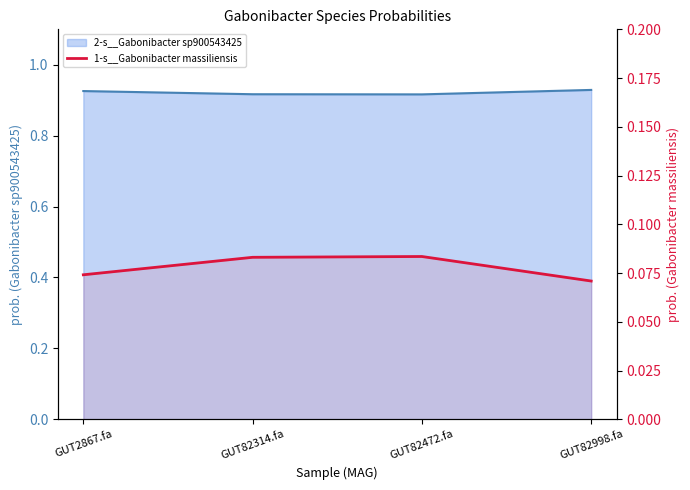

What position from the right is GUT2867.fa?

4